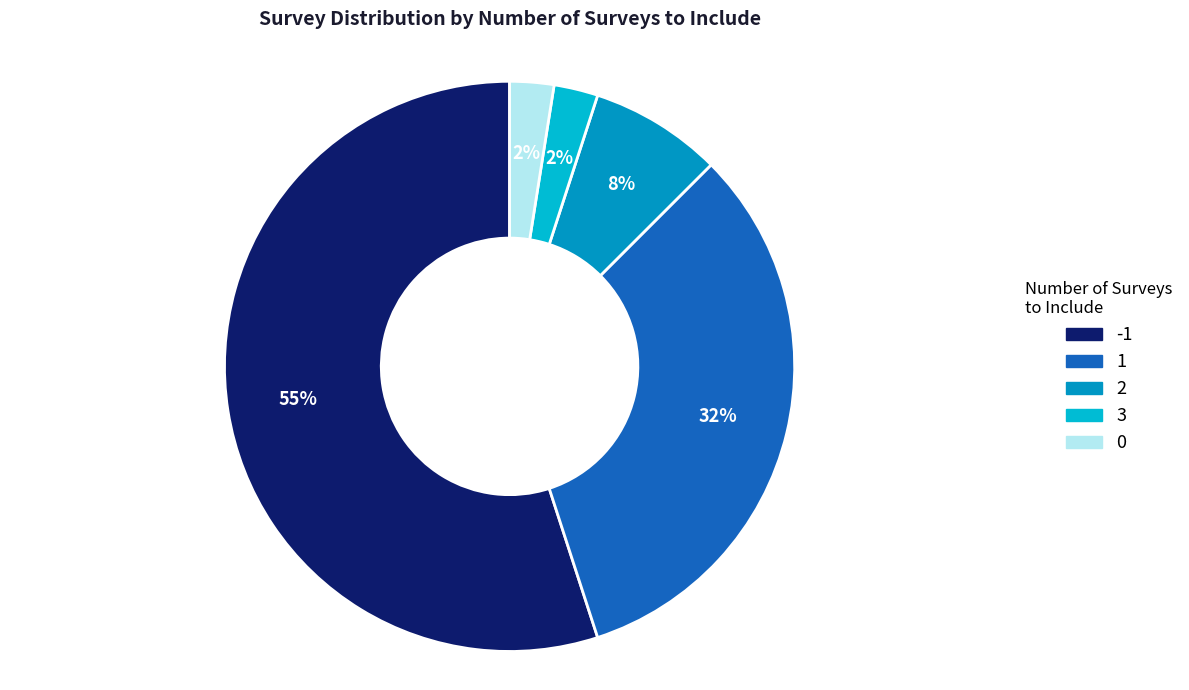

How many slices are in this pie chart?

5